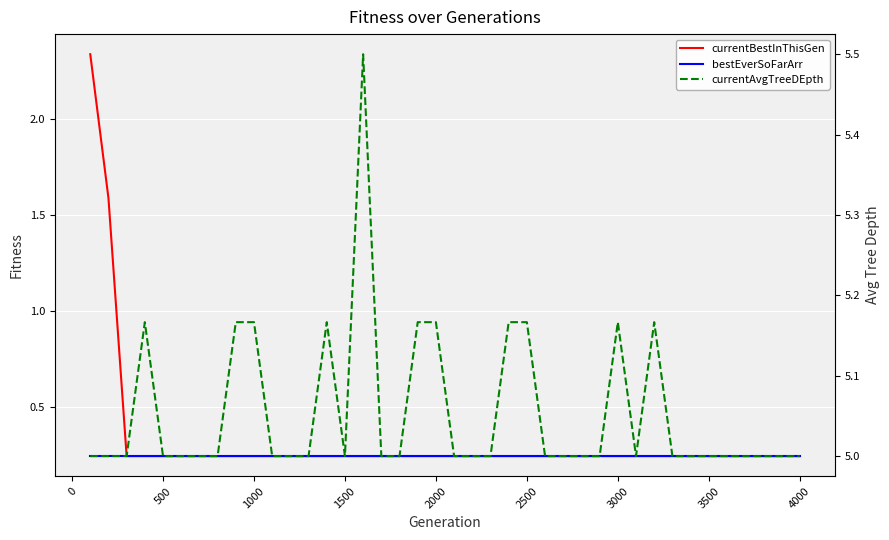

At how many categories does at least one series exceed 3?

40